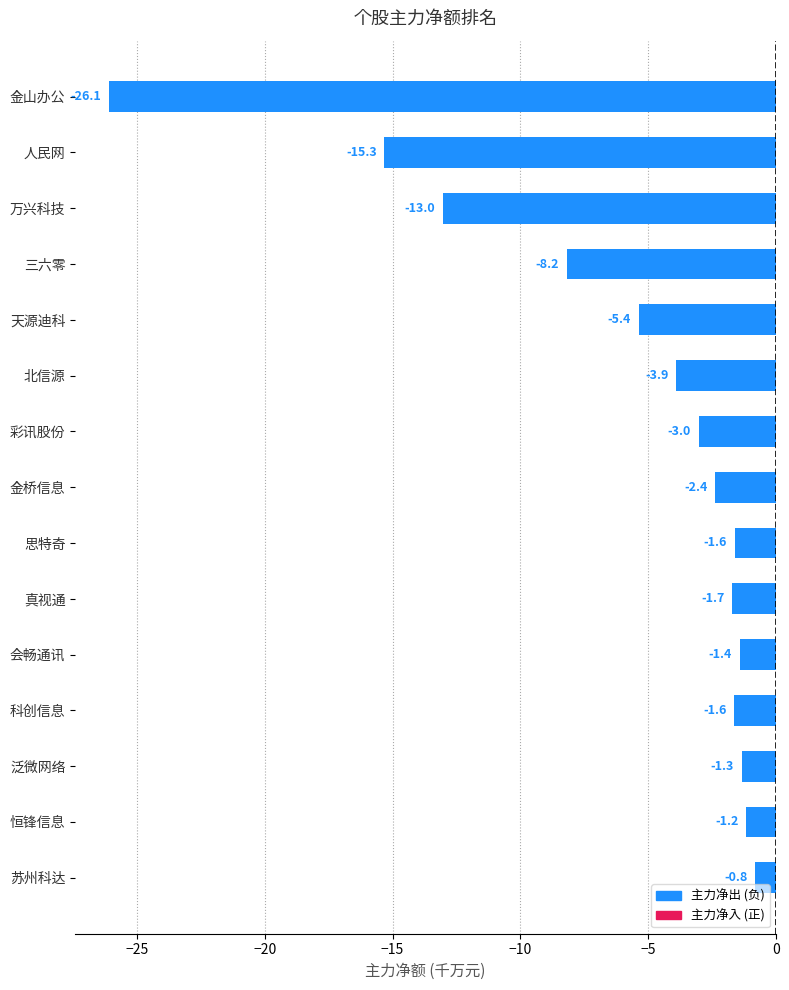

What is the change in value from 彩讯股份 to 人民网?

-12.3